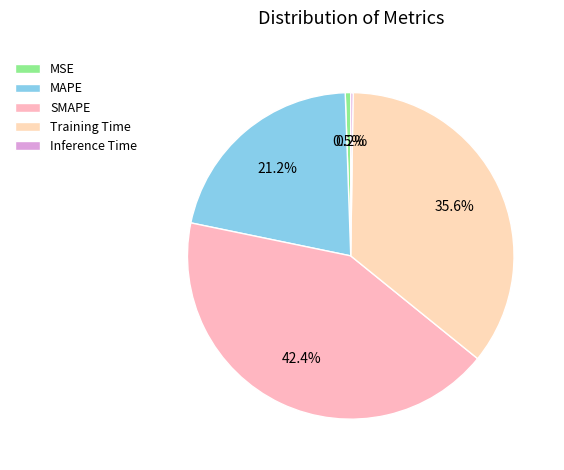

To the nearest percent, what is the difference between the largest and smallest slice percentages?

42%